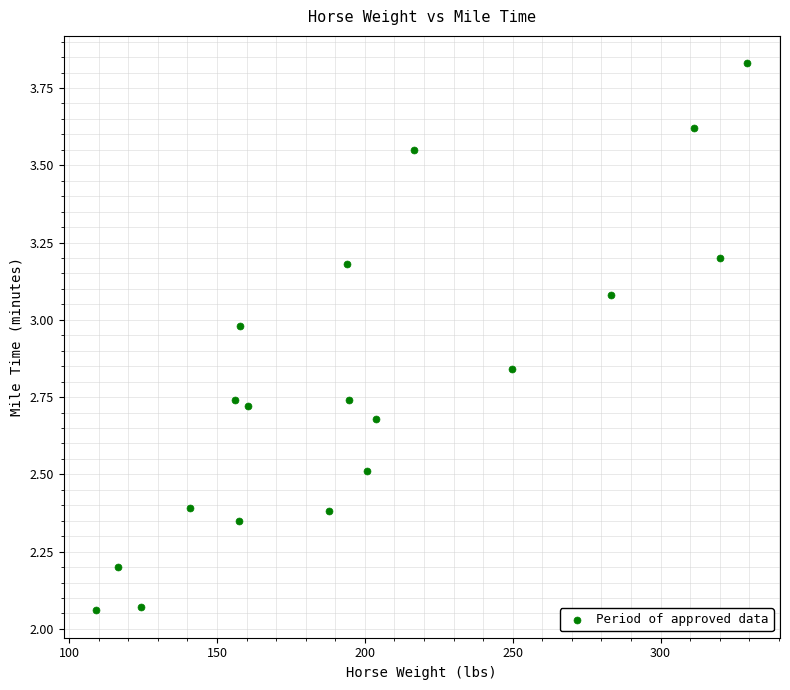

What is the range of Y values (max minus min)?

1.8